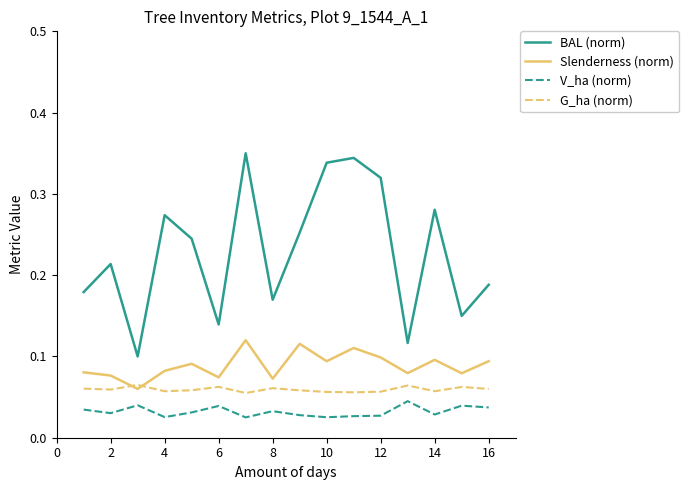

True or false: V_ha (norm) and G_ha (norm) intersect in this chart.

False